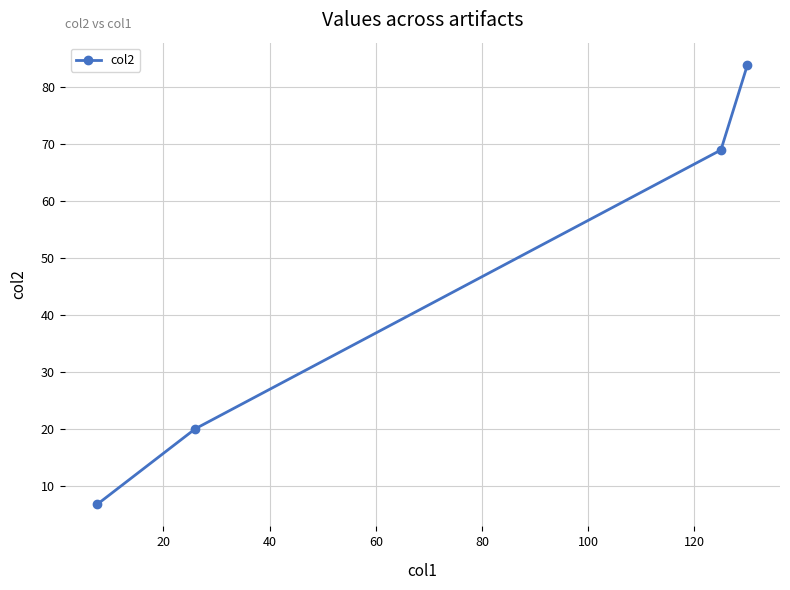

Count the number of data series in this chart.

1